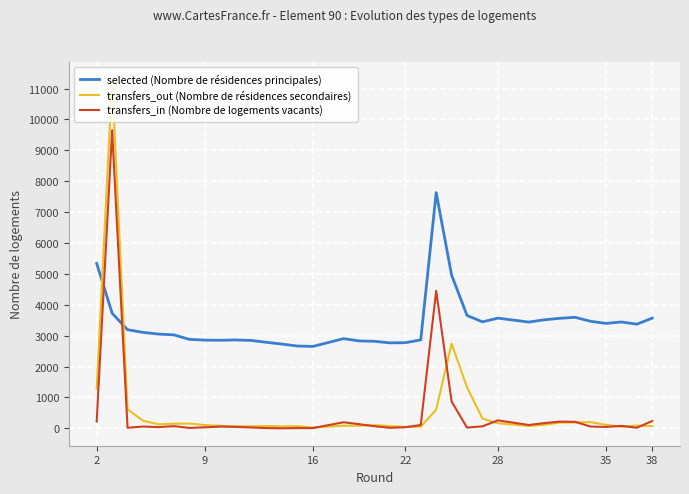

True or false: transfers_in (Nombre de logements vacants) has more than 2 points higher than both neighbors.

True